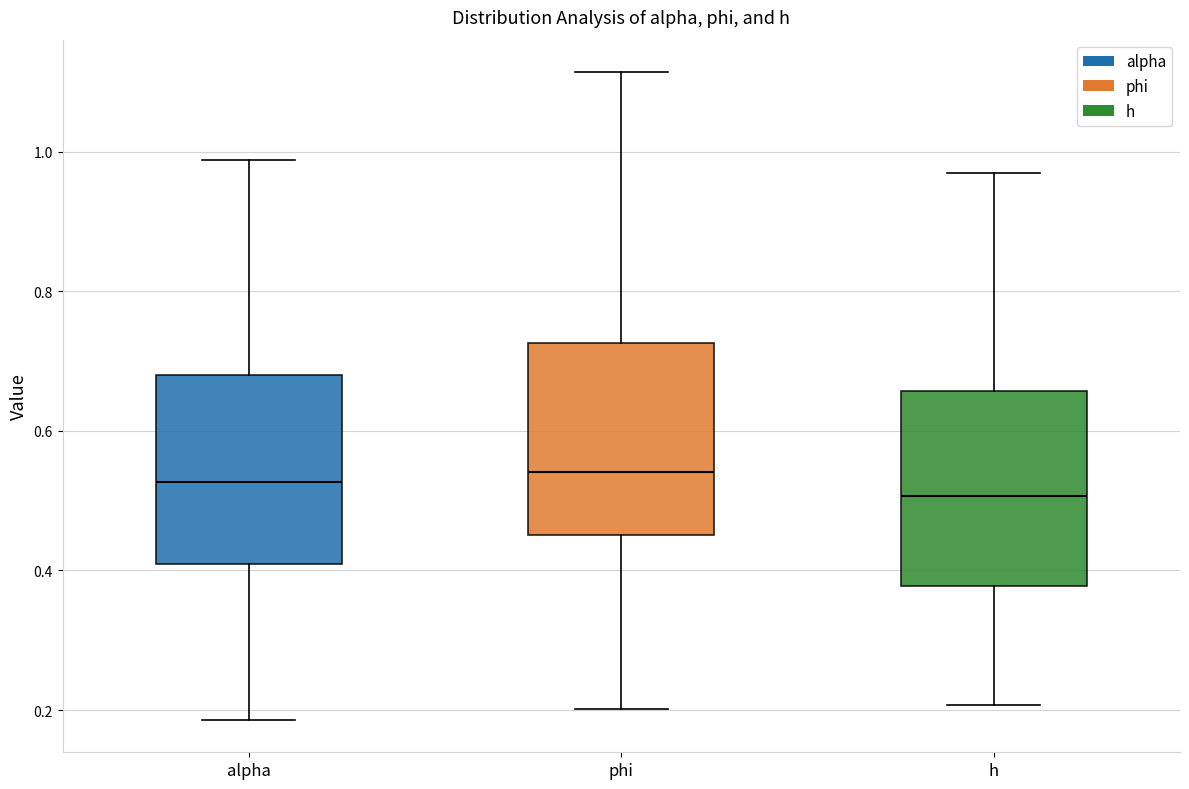

Reading left to right, transcribe this box plot: for each box, give where its median line is, the range the box spans, and where its two whiskers end, as read against the y-axis. The values are not printed on the chart, so give them approximately, as read against the axis.

alpha: median 0.52, box 0.40 to 0.68, whiskers 0.18 to 0.98
phi: median 0.54, box 0.46 to 0.72, whiskers 0.20 to 1.12
h: median 0.50, box 0.38 to 0.66, whiskers 0.20 to 0.98